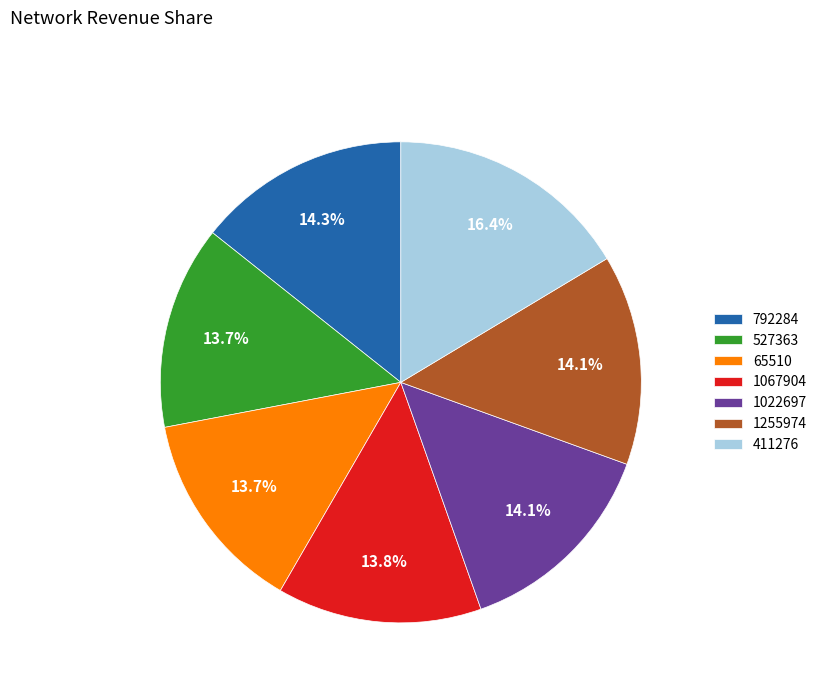

Is there any slice that represents more than half of the pie?

No